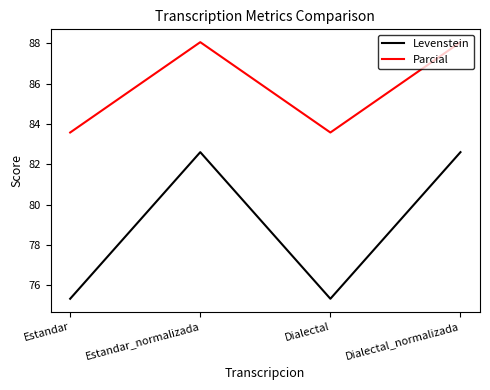

Rank the series by their maximum value, from lowest to highest.

Levenstein, Parcial